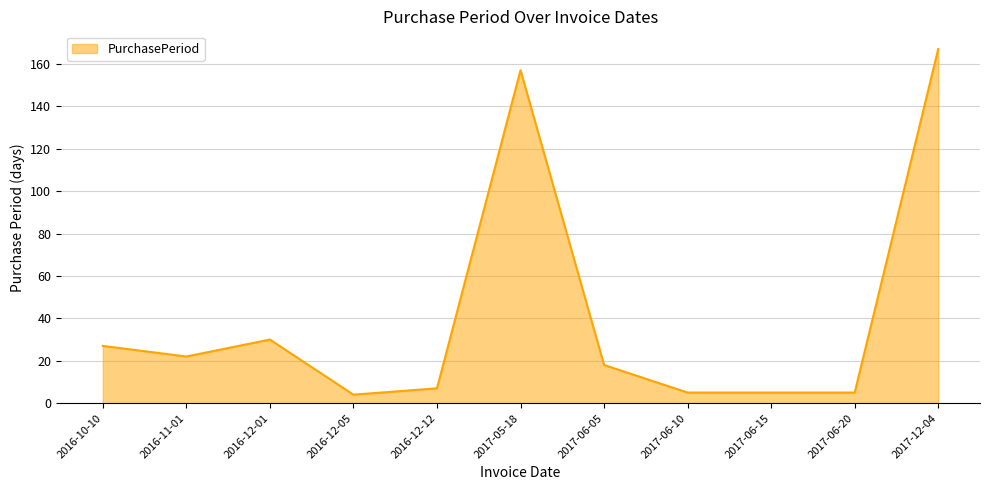

Which category has the highest value across all series?

2017-12-04